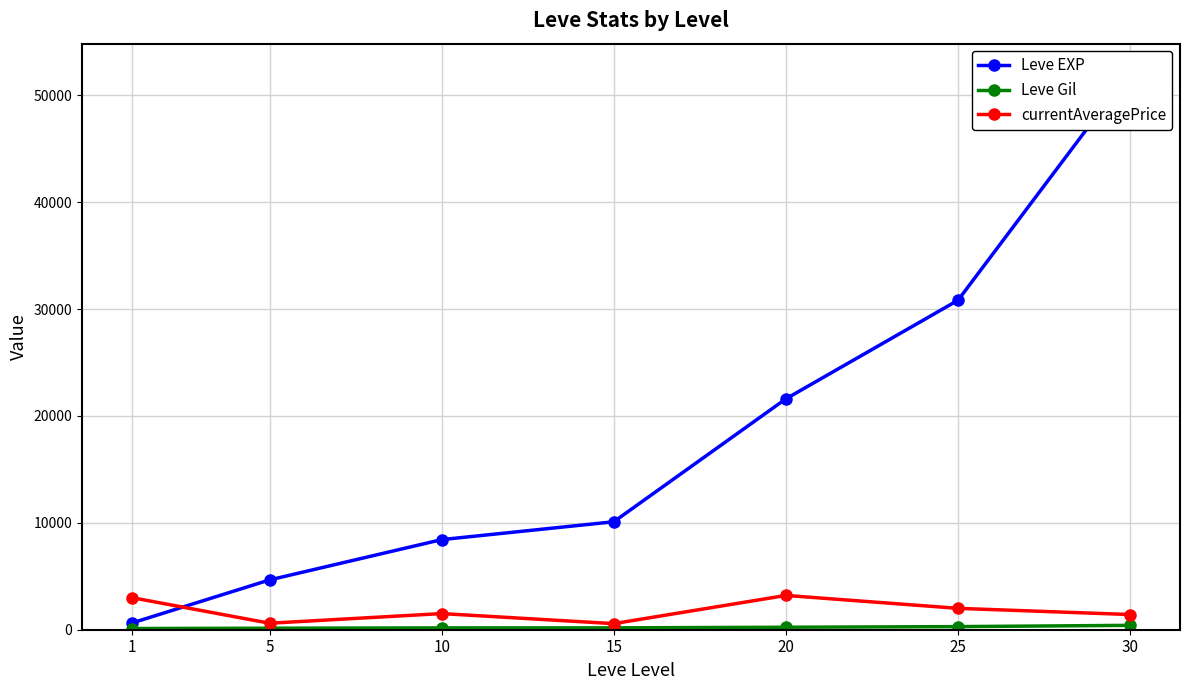

Between 25 and 5, which is larger?

25